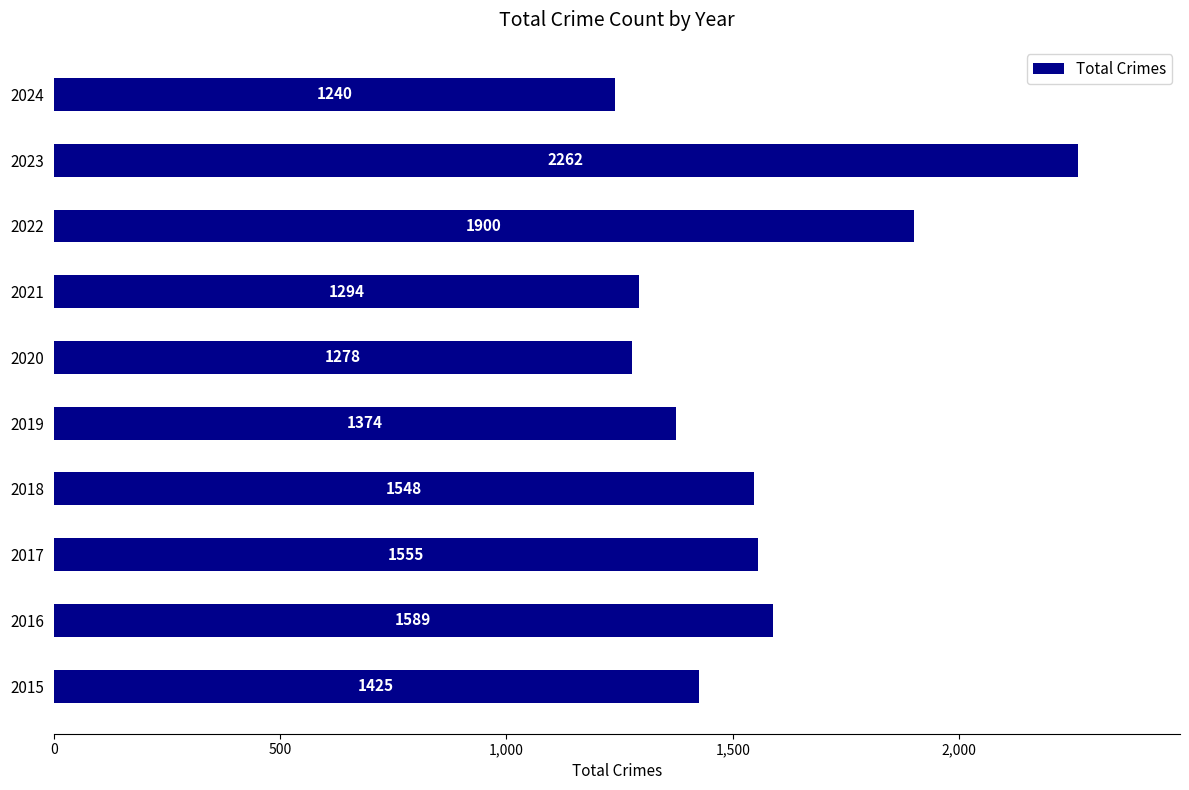

List the labels in order of value, largest first.

2023, 2022, 2016, 2017, 2018, 2015, 2019, 2021, 2020, 2024